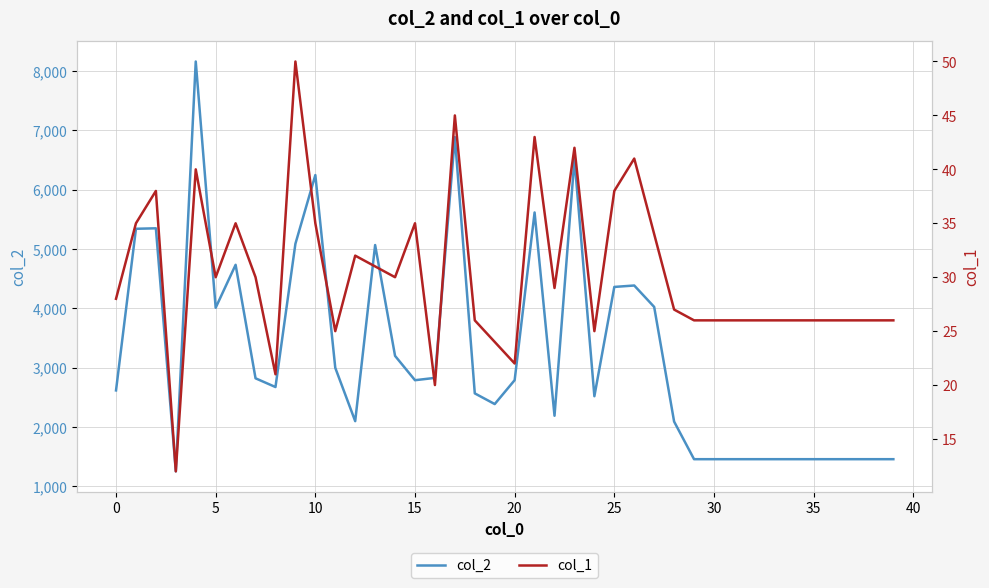

What is the smallest value displayed?

12